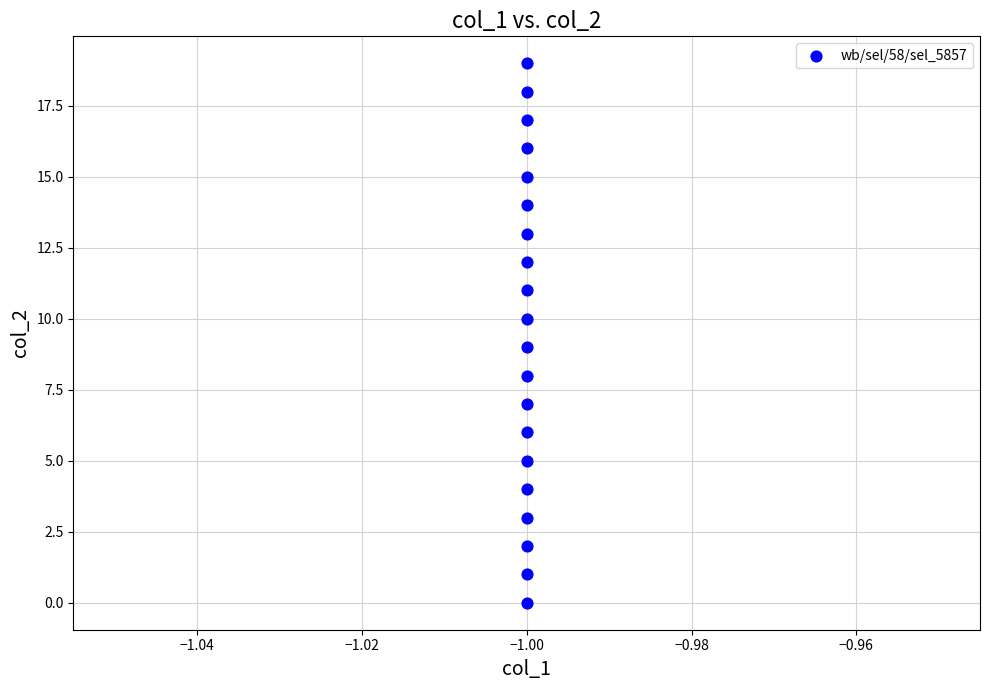

What is the range of Y values (max minus min)?

19